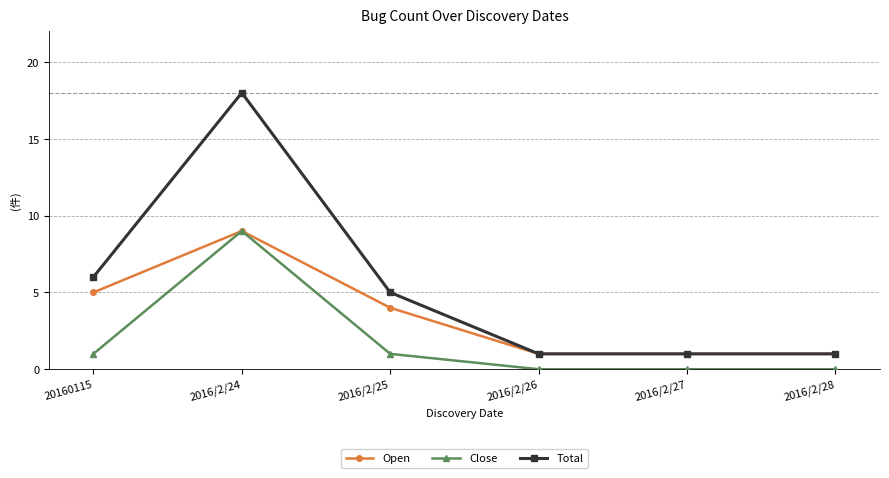

Which series has the widest spread of values?

Total